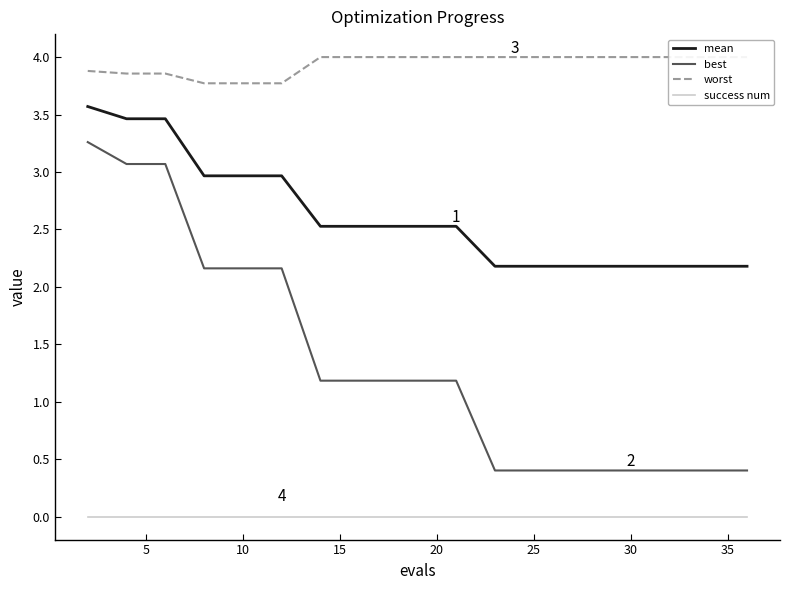

How many lines are shown in the chart?

4